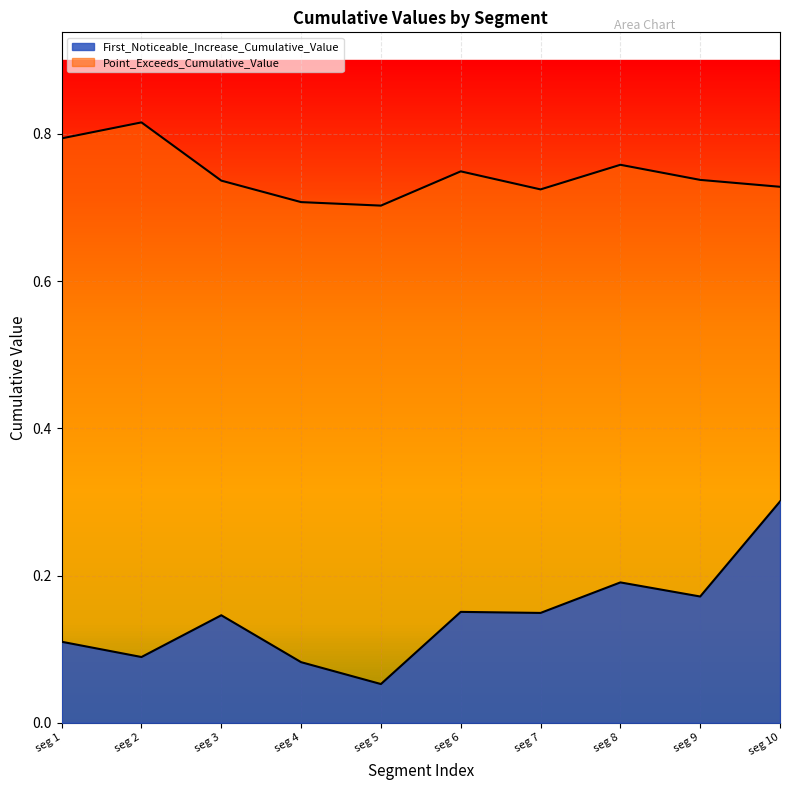

What is the value of the Point_Exceeds_Cumulative_Value point at the 10th from the left?

0.7